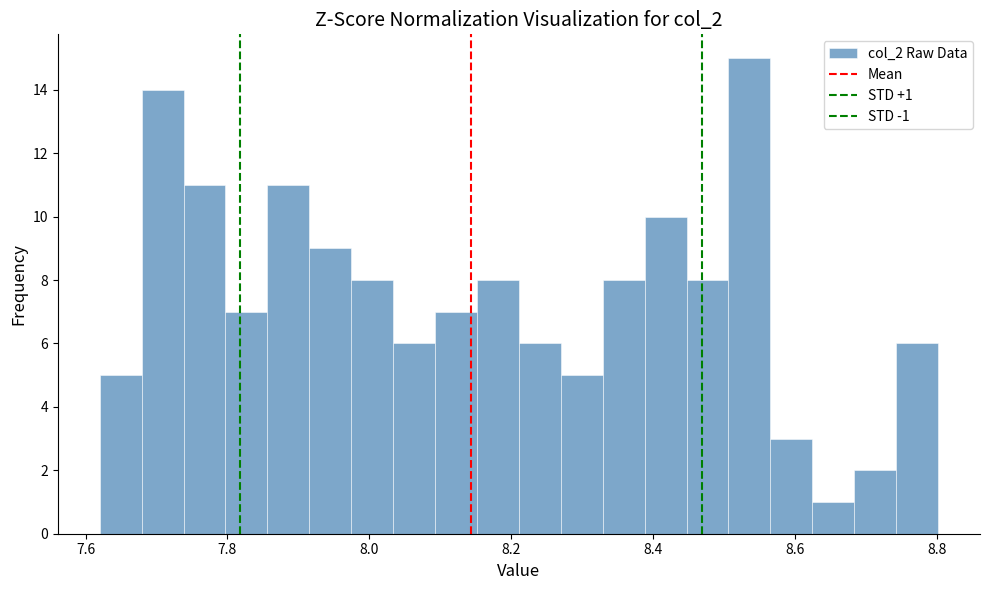

Around what value on the x-axis is the tallest bar? Give the approximate position of its centre, as read against the axis.

8.54